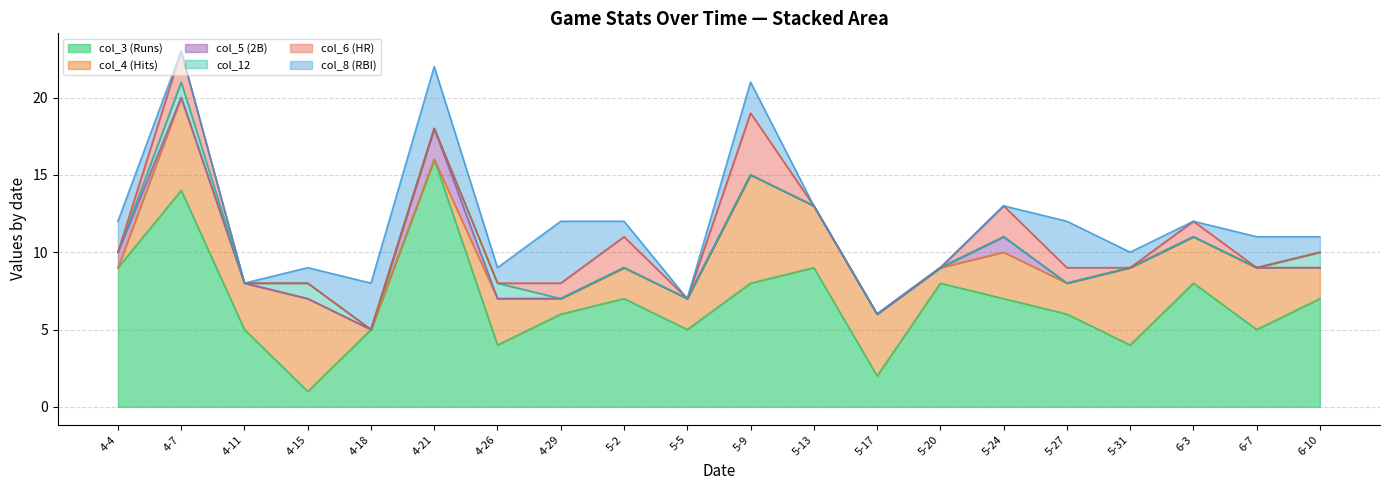

Where is col_5 nearest to the value 1?

4-4